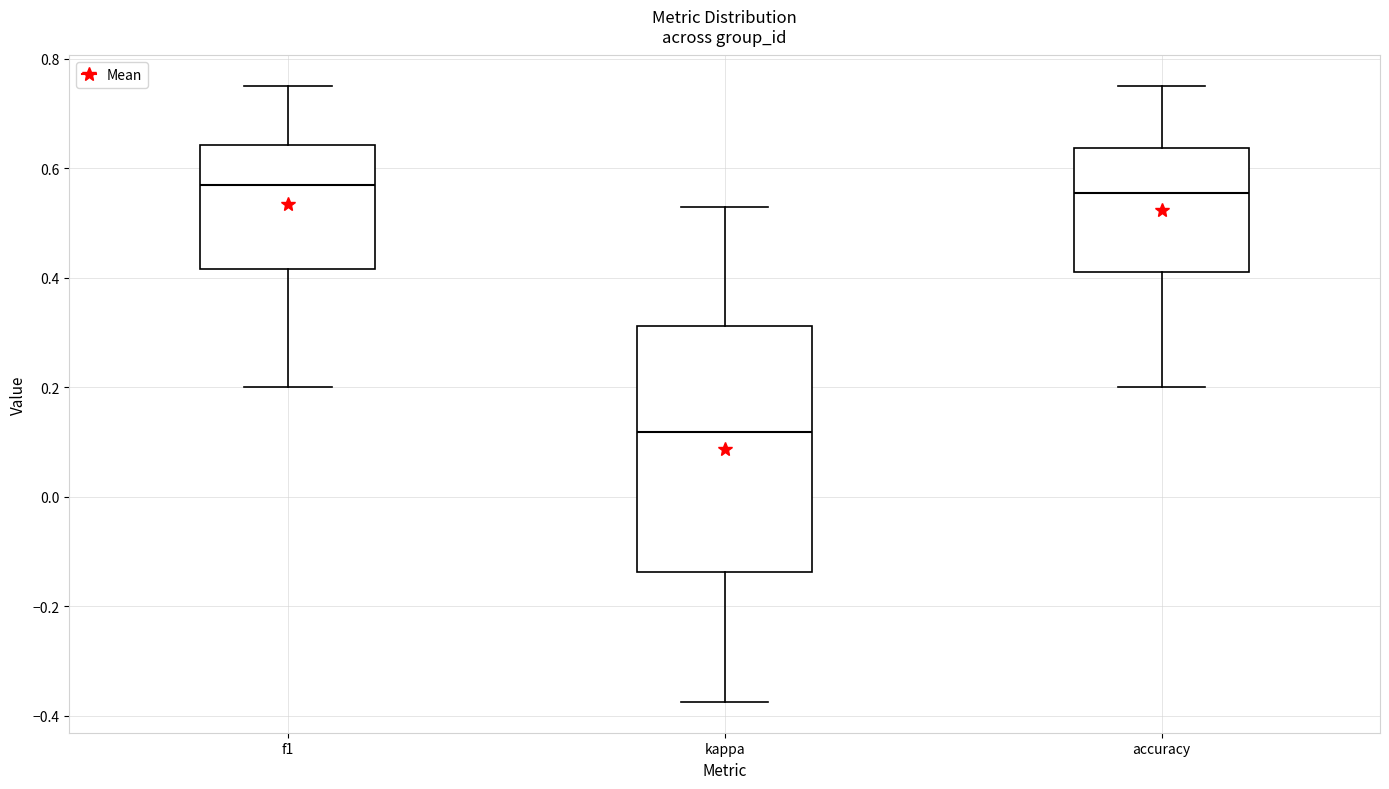

Reading left to right, transcribe this box plot: for each box, give where its median line is, the range the box spans, and where its two whiskers end, as read against the y-axis. The values are not printed on the chart, so give them approximately, as read against the axis.

f1: median 0.58, box 0.42 to 0.64, whiskers 0.20 to 0.76
kappa: median 0.12, box -0.14 to 0.32, whiskers -0.38 to 0.52
accuracy: median 0.56, box 0.42 to 0.64, whiskers 0.20 to 0.76